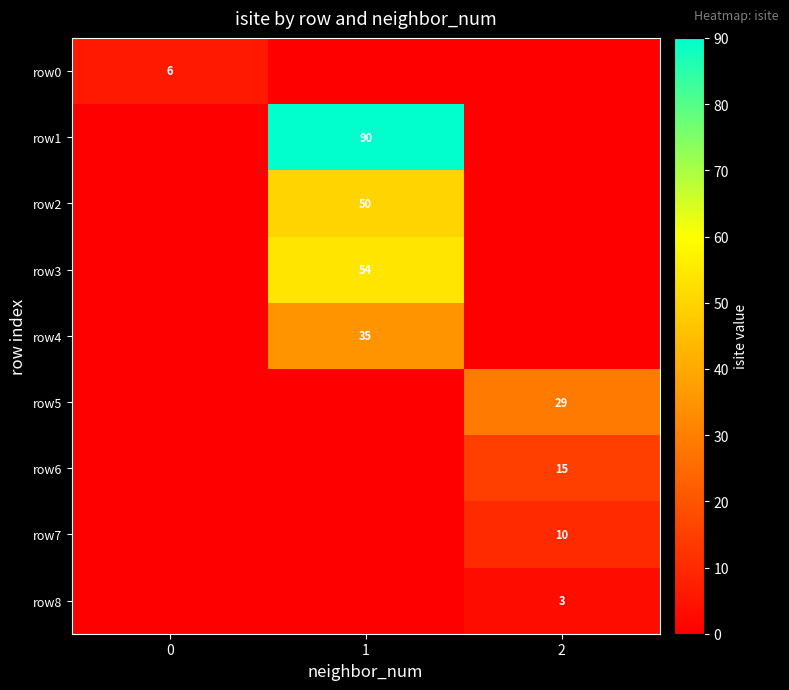

True or false: row4 has a value of 35 at 1.

True